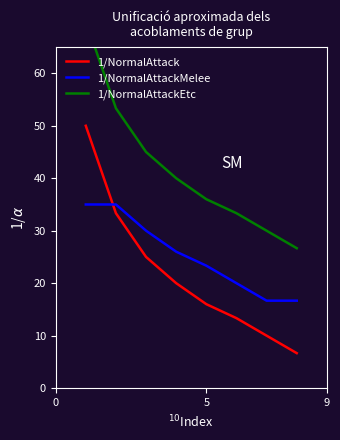

How many lines are shown in the chart?

3